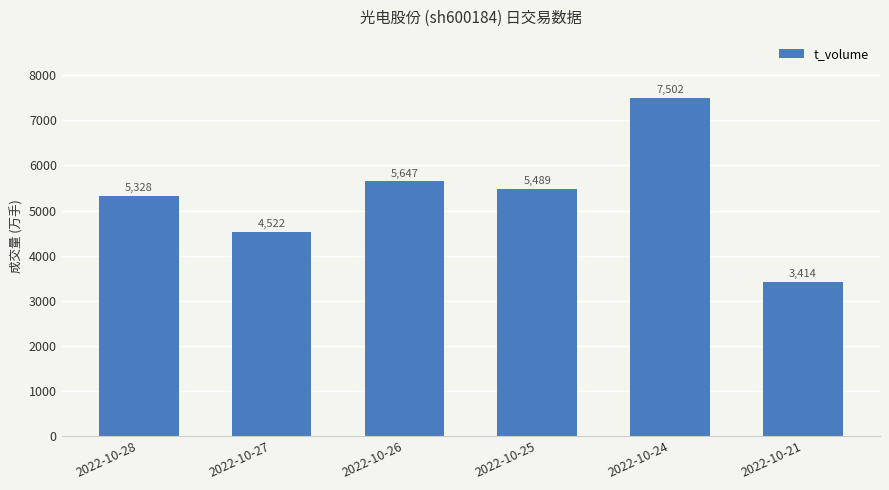

What is the change in value from 2022-10-25 to 2022-10-24?

+2013